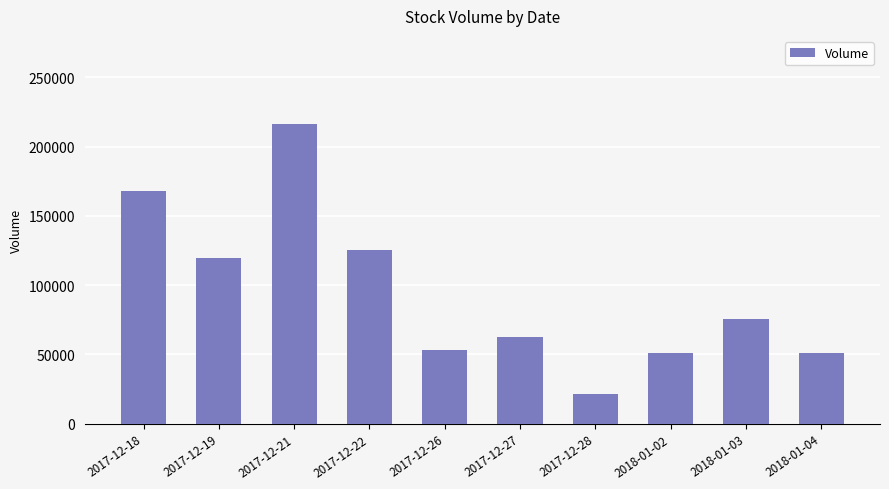

What is the label of the 2nd bar from the right?

2018-01-03